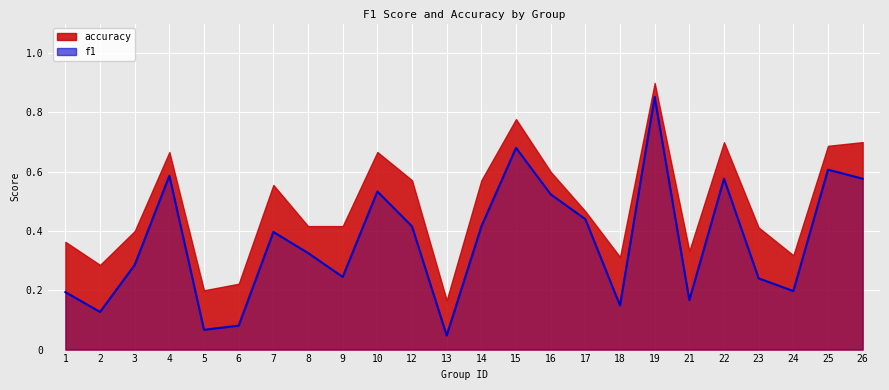

The chart shows a value of 0.1 at 14. True or false?

False